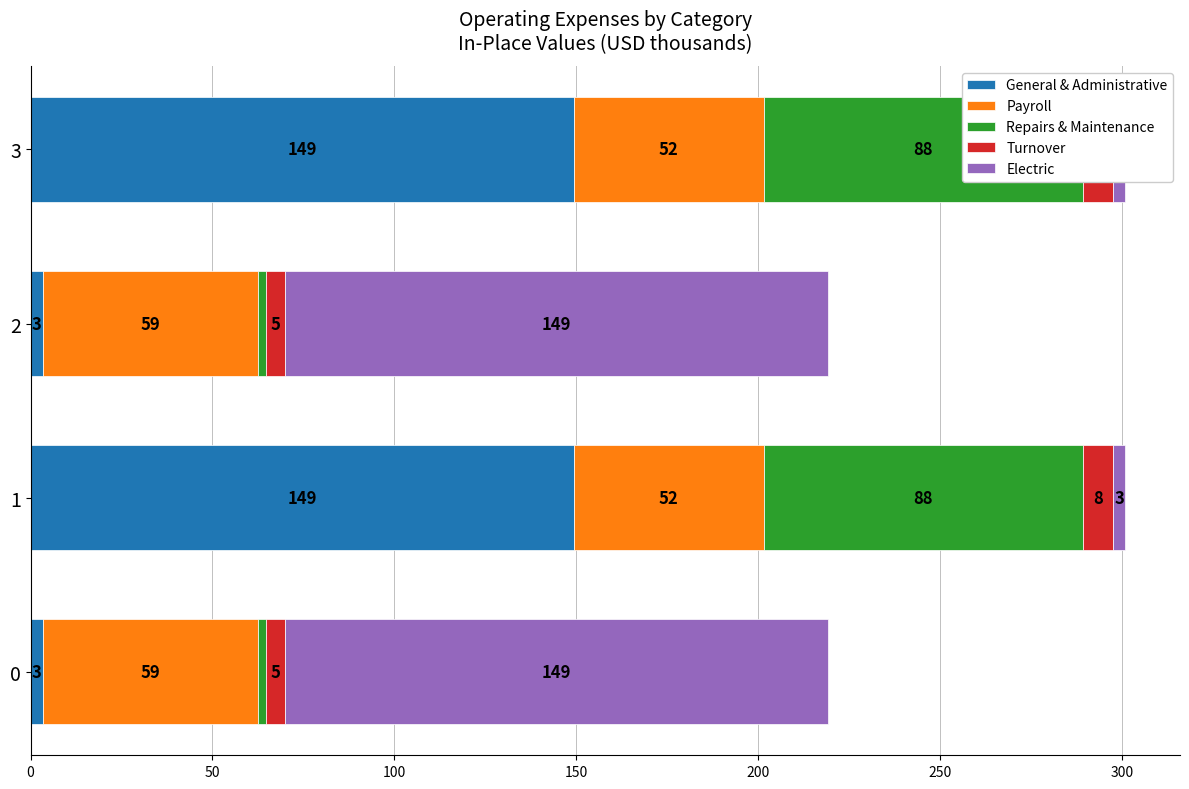

Between 0 and 1, which is larger?

1